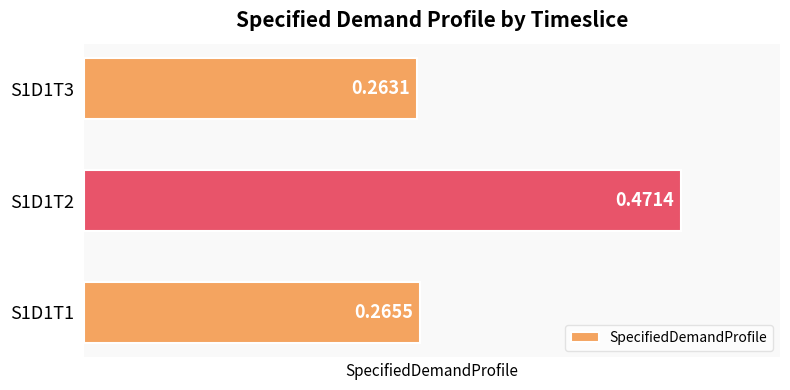

Which has a higher value, S1D1T1 or S1D1T3?

S1D1T1